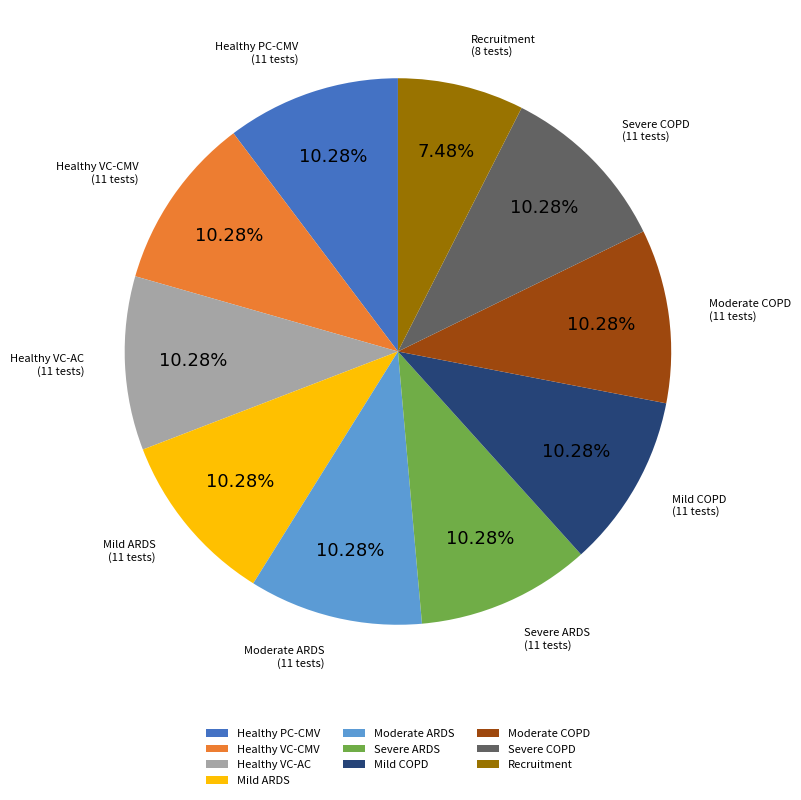

What percentage do Mild ARDS and Severe ARDS together represent?

20.6%